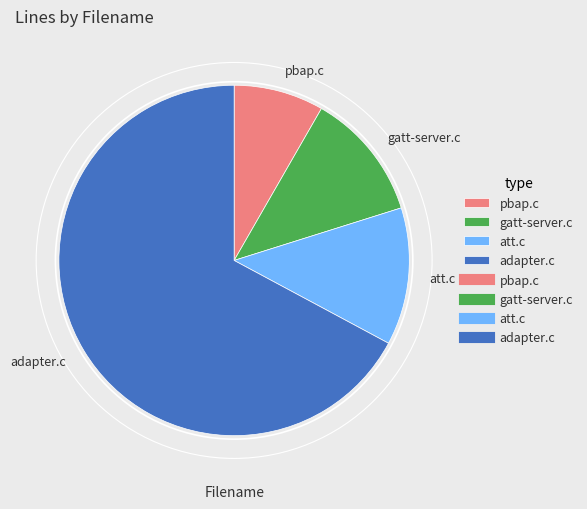

Which category accounts for the majority?

adapter.c